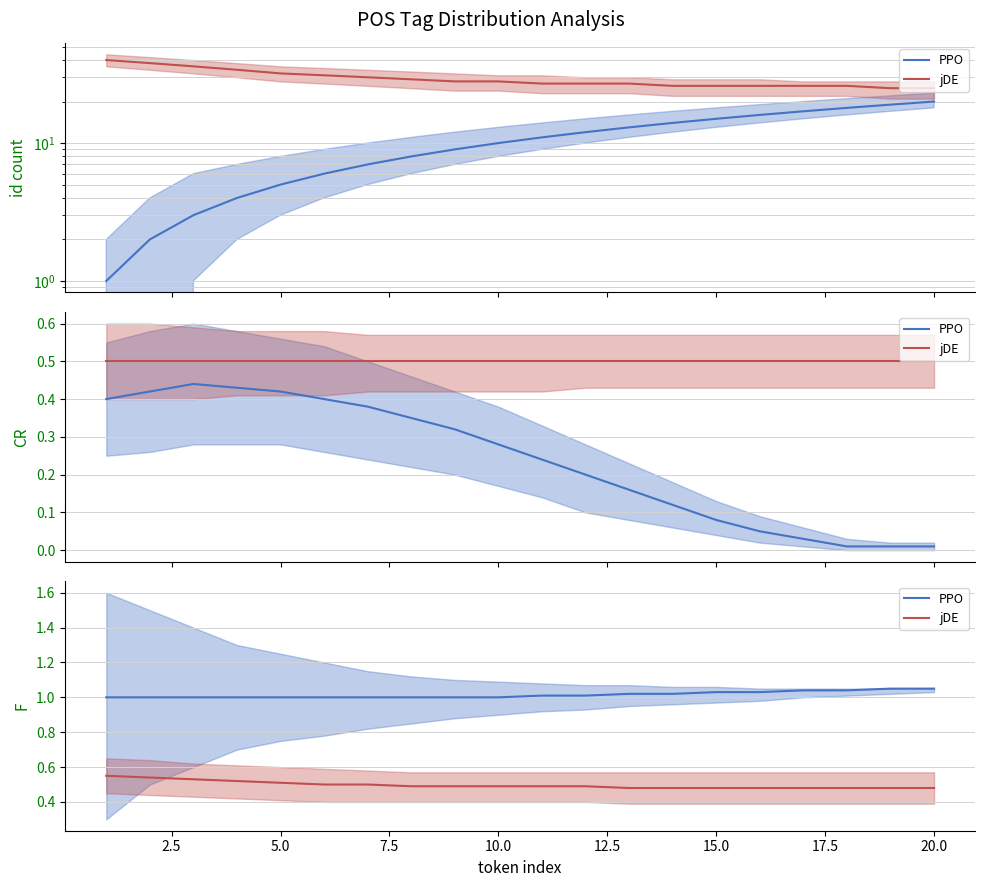

Count the PPO values in the range 1 to 2.

20